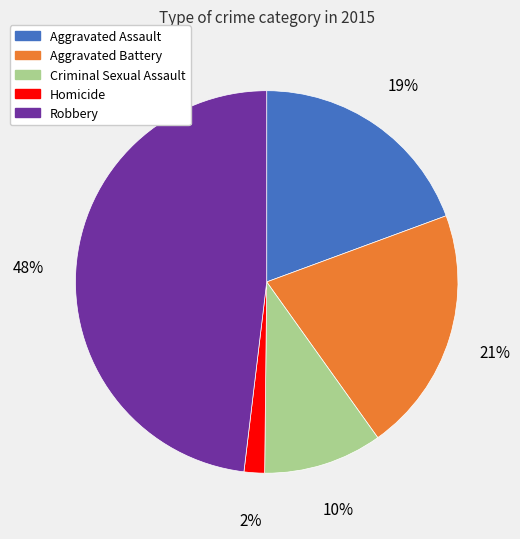

To the nearest percent, what is the difference between the Criminal Sexual Assault and Robbery slice percentages?

38%